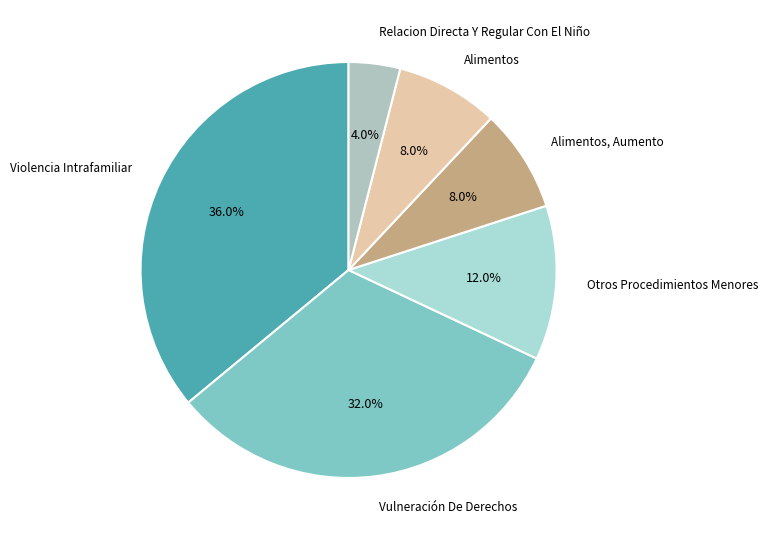

How many slices are in this pie chart?

6